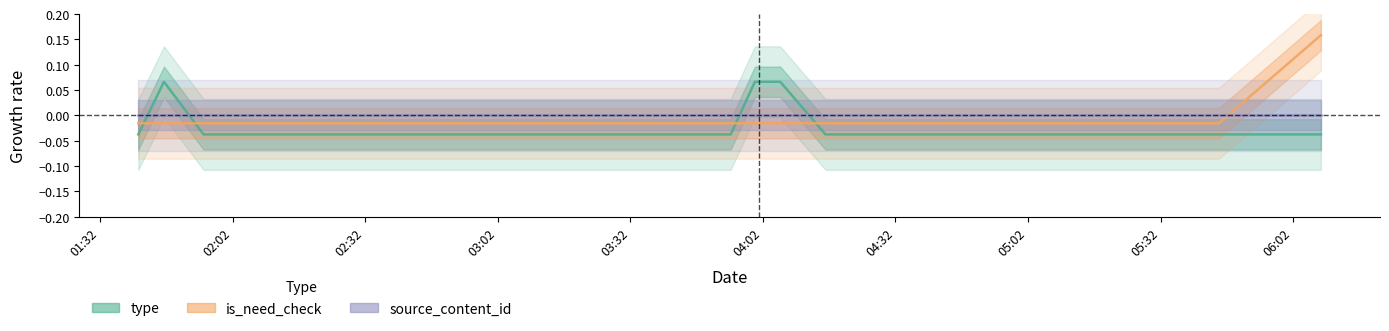

The value of is_need_check at 04:02 is -0.0. True or false?

True